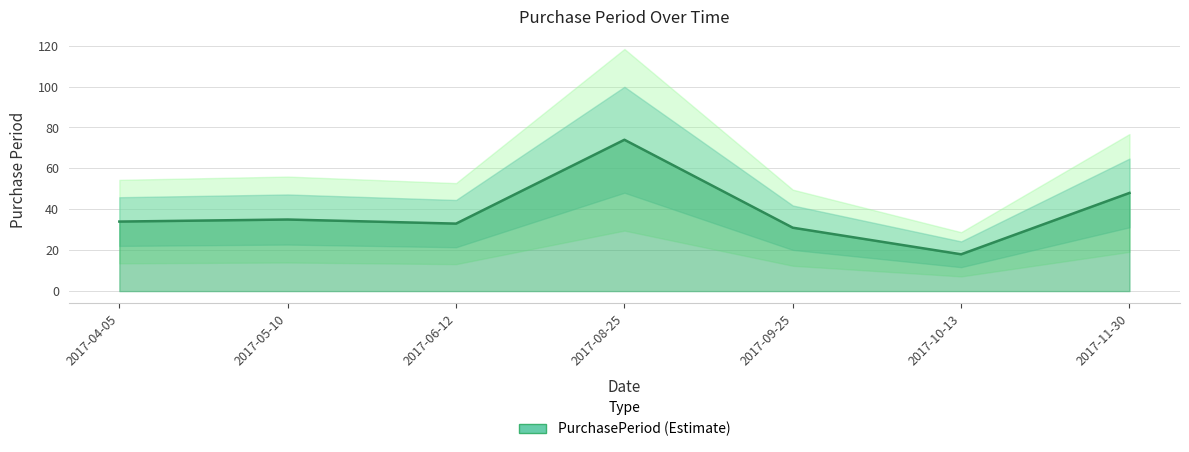

What is the label of the 3rd point from the right?

2017-09-25